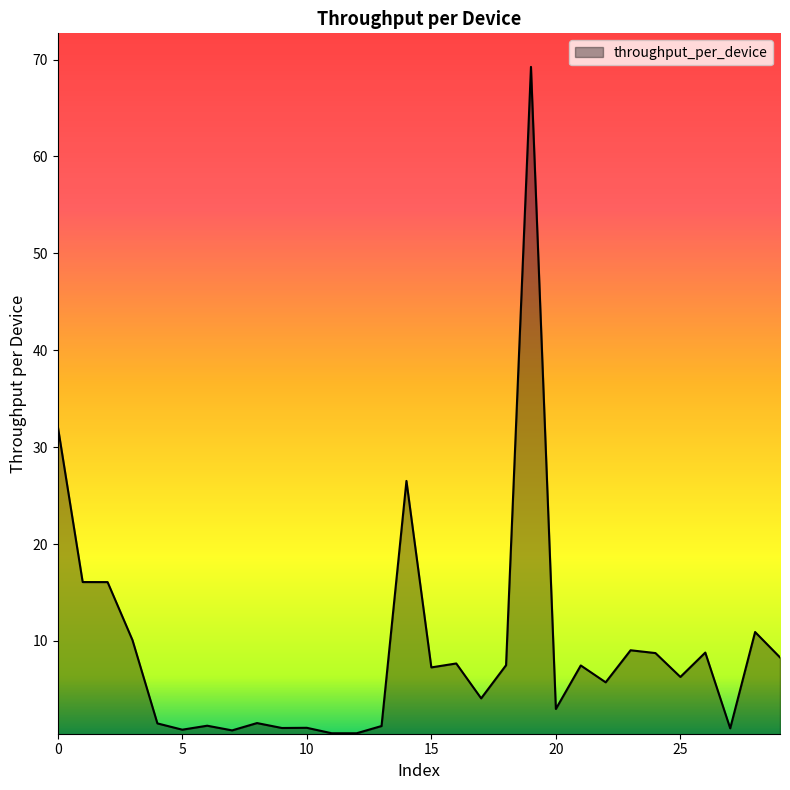

How many lines are shown in the chart?

1